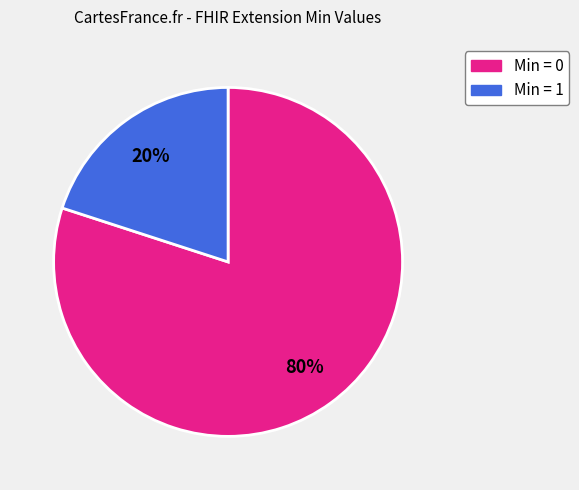

To the nearest percent, what is the difference between the largest and smallest slice percentages?

60%